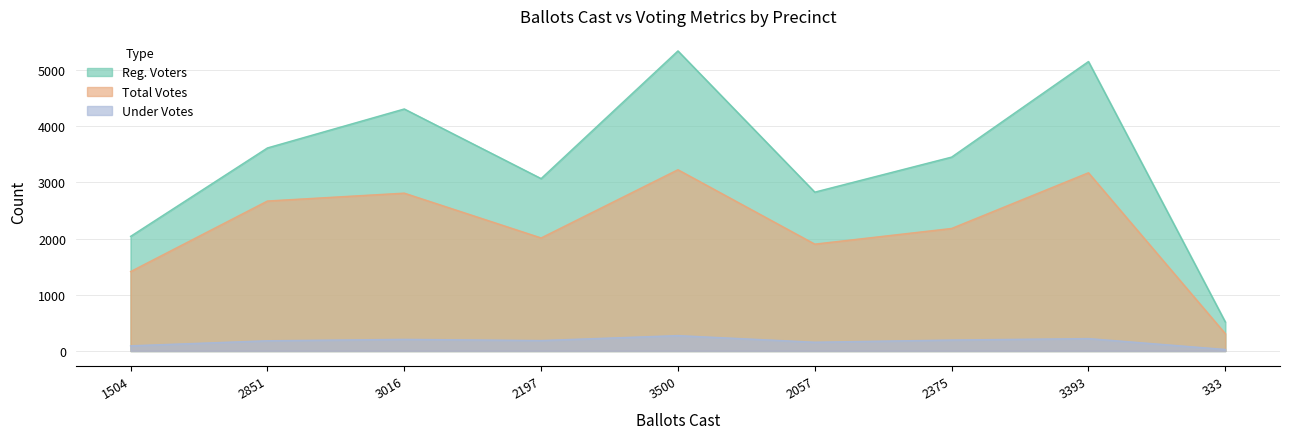

Which has a higher value, 1504 or 2851?

2851